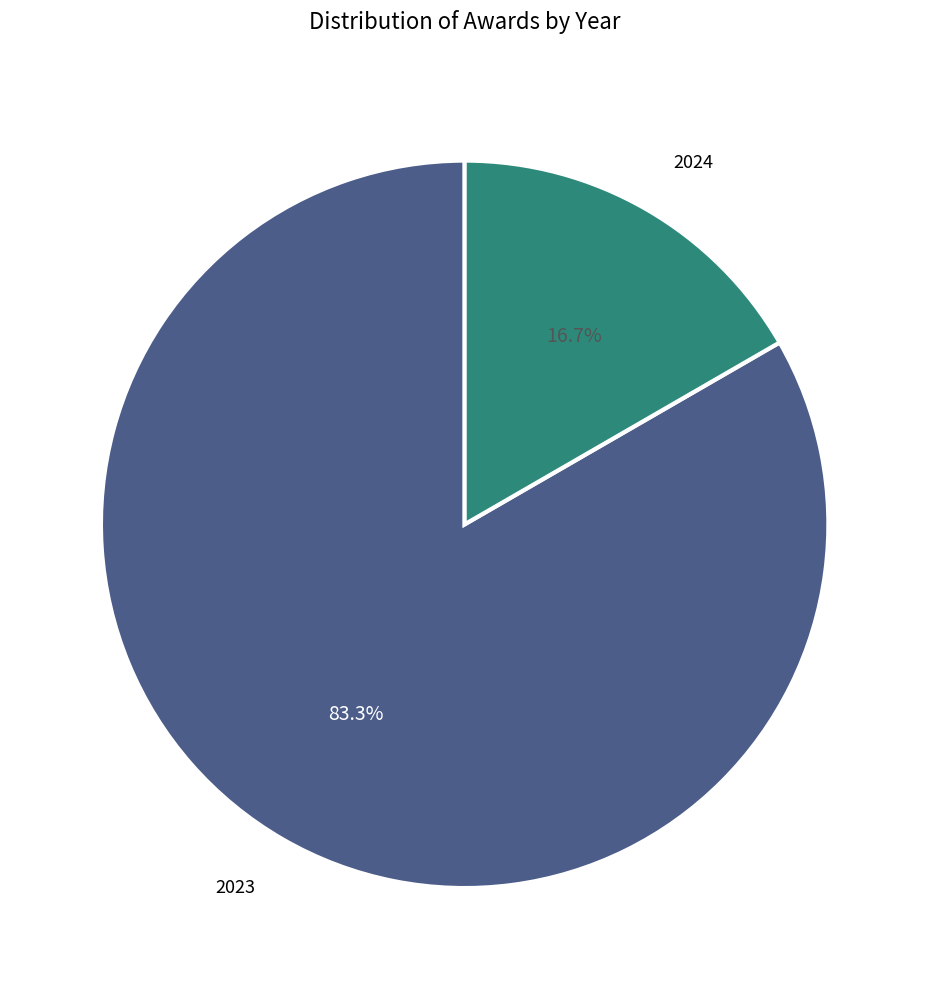

Which category has the smallest portion of the pie?

2024